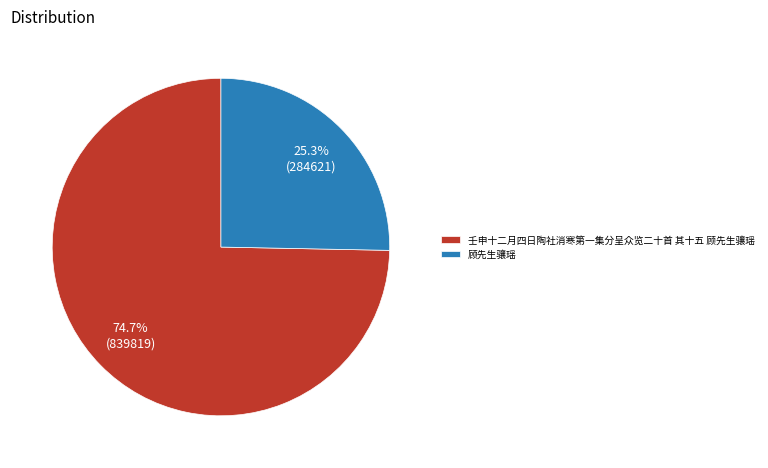

How many segments does this pie chart have?

2